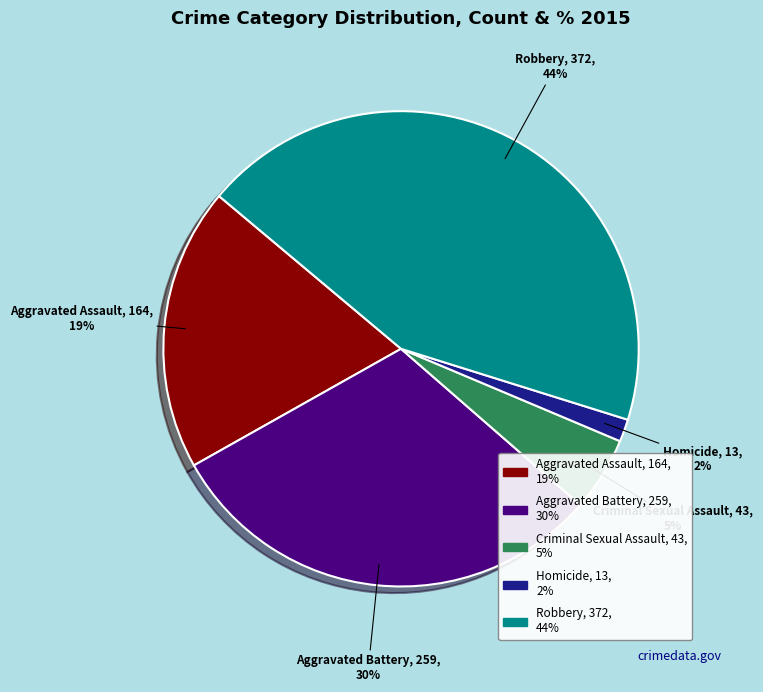

Does any single category account for the majority?

No